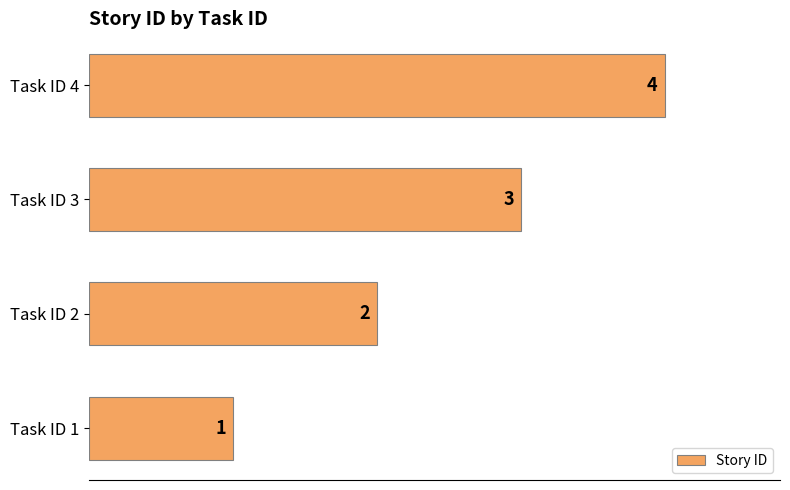

True or false: the data shows 5 at Task ID 3.

False